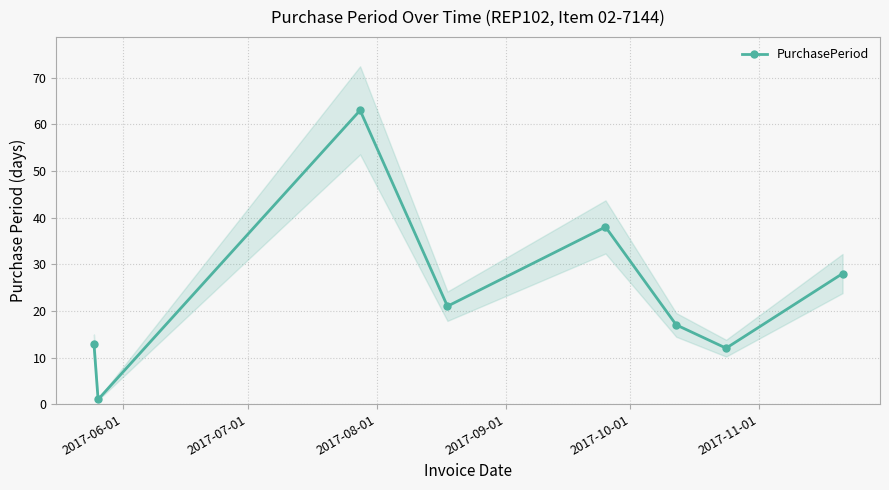

How many data points does each series have?

8